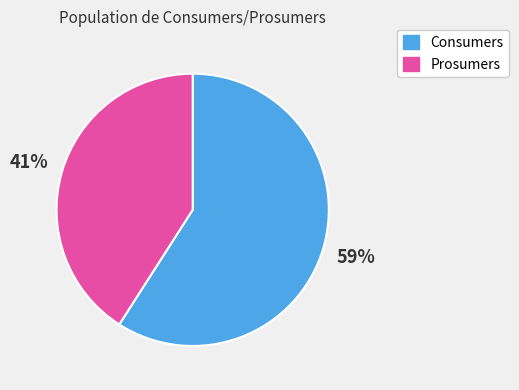

Is there a majority slice in this chart?

Yes